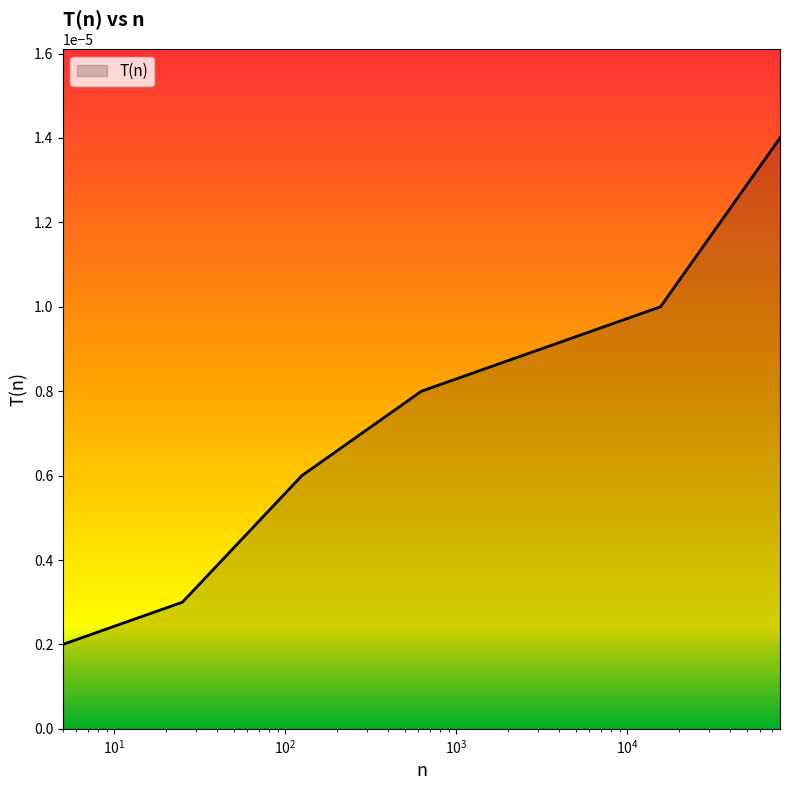

True or false: there are more than 0 points higher than both neighbors.

False